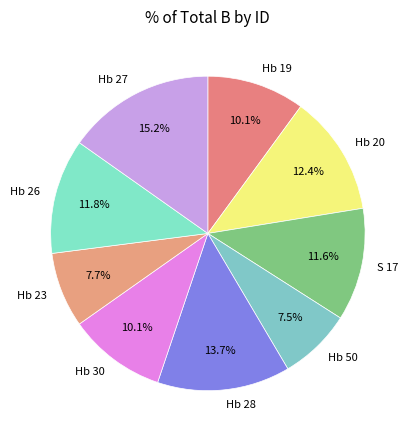

To the nearest percent, what is the average slice percentage?

11%